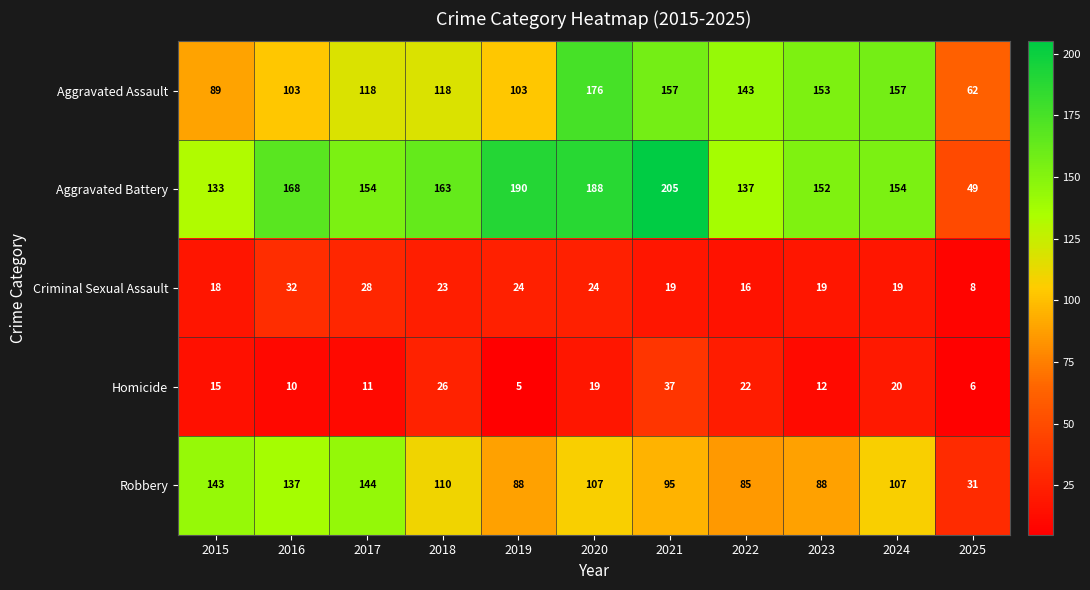

What is the difference between the maximum and minimum values in the Aggravated Battery series?

156